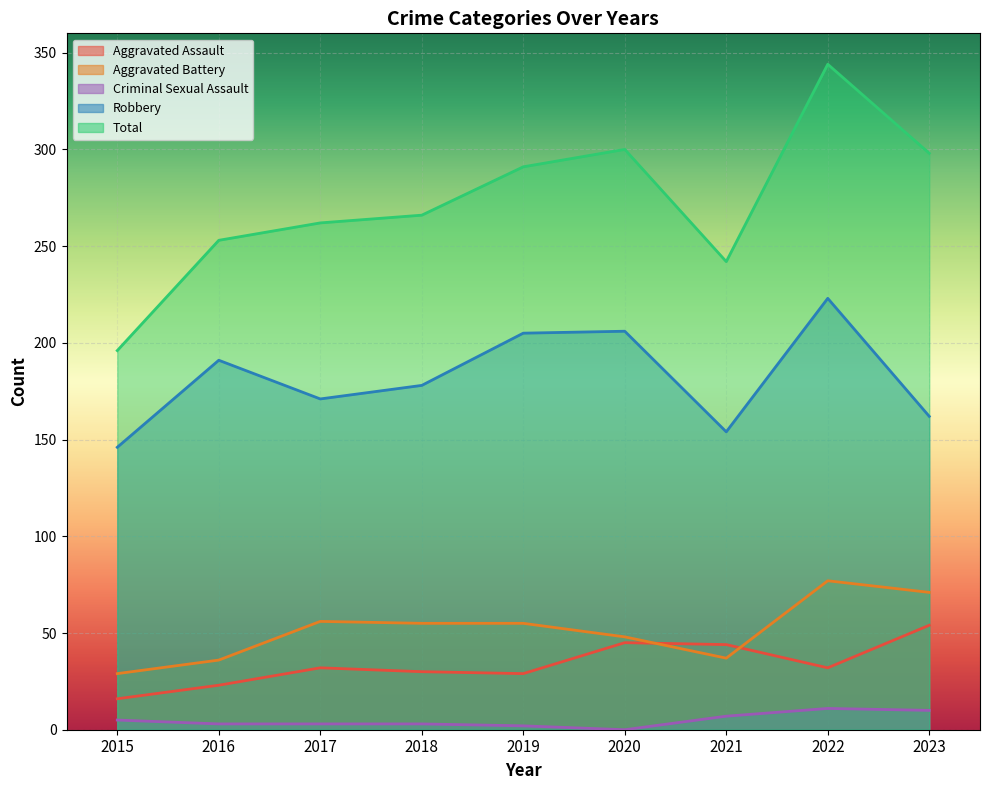

What is the difference between the maximum and minimum values in the Robbery series?

77